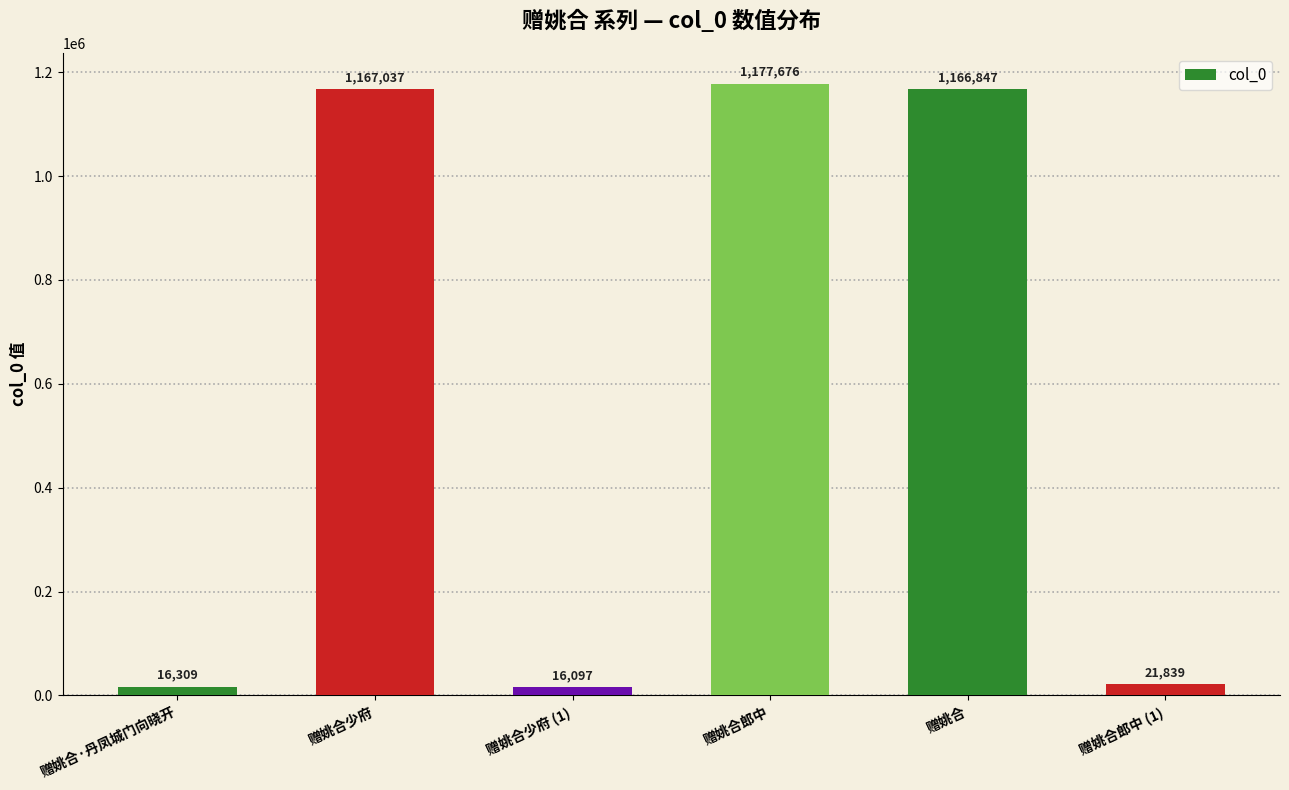

Which category has the lowest value across all series?

赠姚合少府 (1)